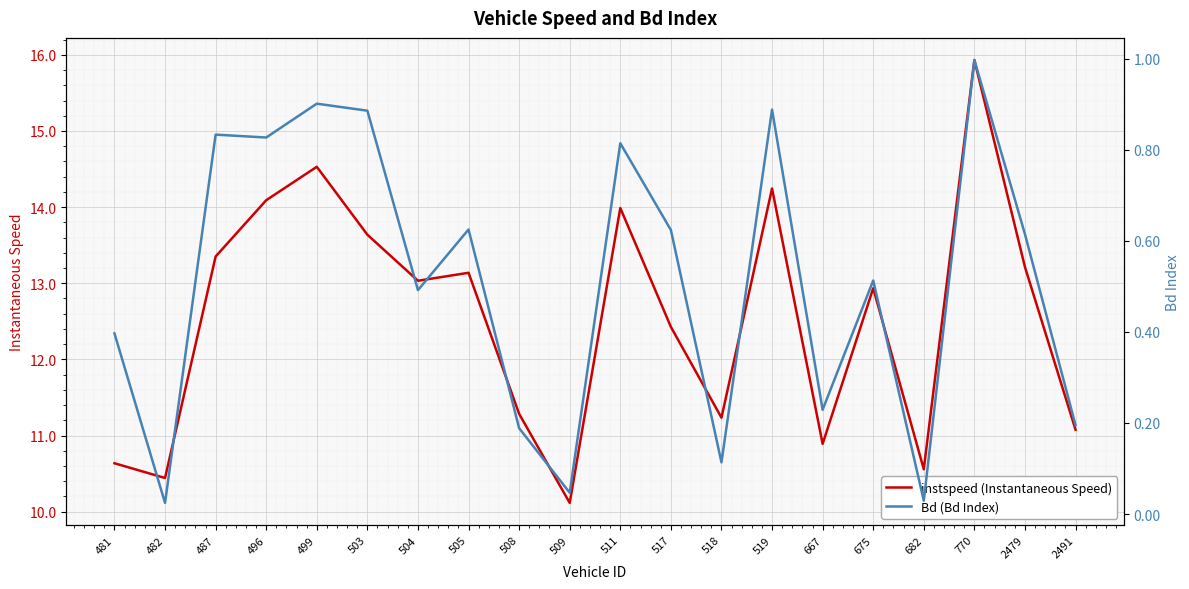

Rank the series at 675 from lowest to highest value.

Bd (Bd Index), instspeed (Instantaneous Speed)